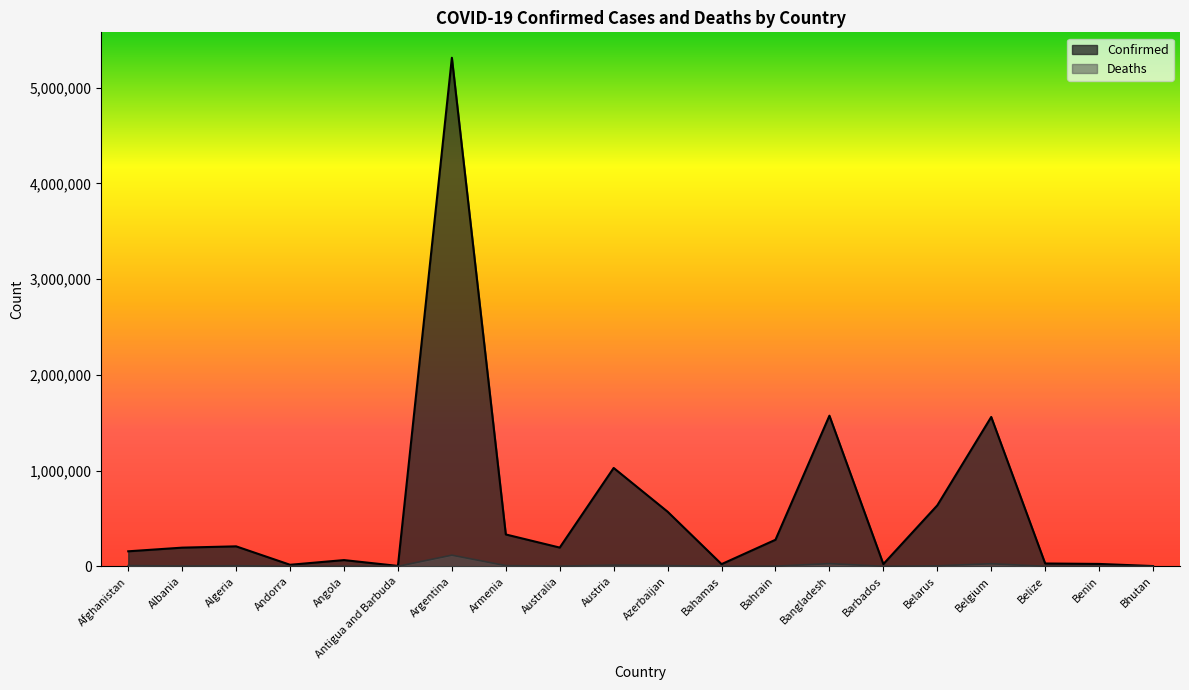

How many data points in Confirmed are above 195617?

9